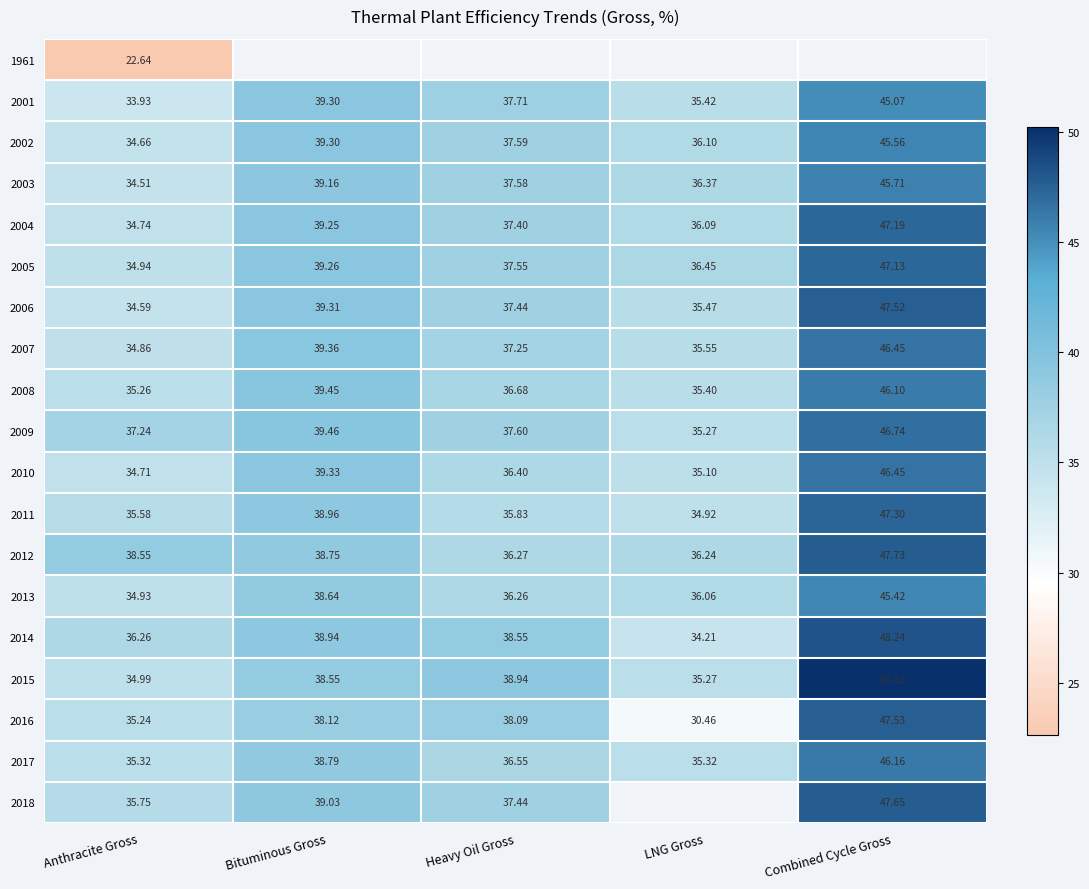

List the labels in order of 2010 value, largest first.

Combined Cycle Gross, Bituminous Gross, Heavy Oil Gross, LNG Gross, Anthracite Gross